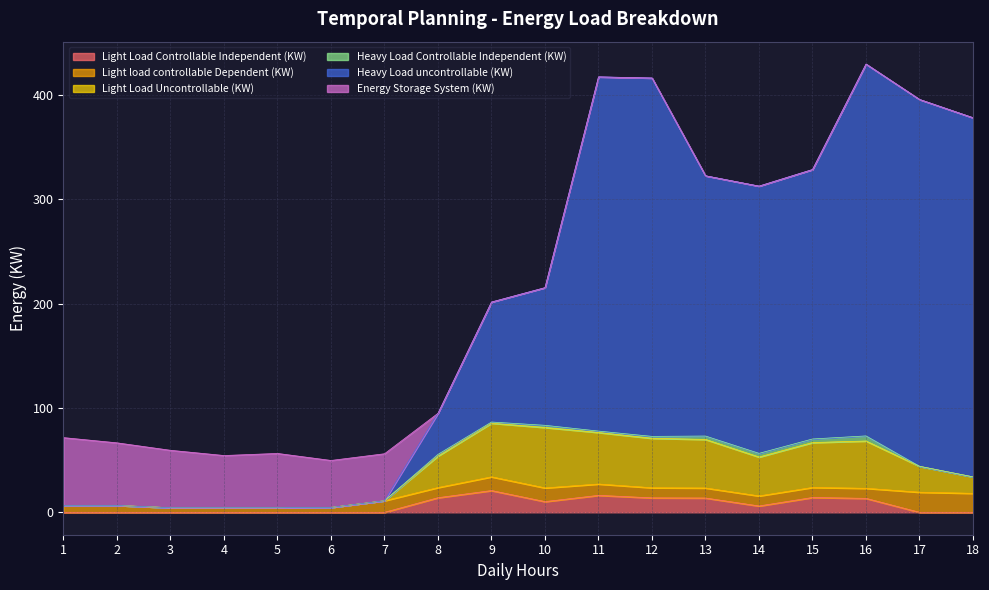

What is the maximum value shown in the chart?

429.4